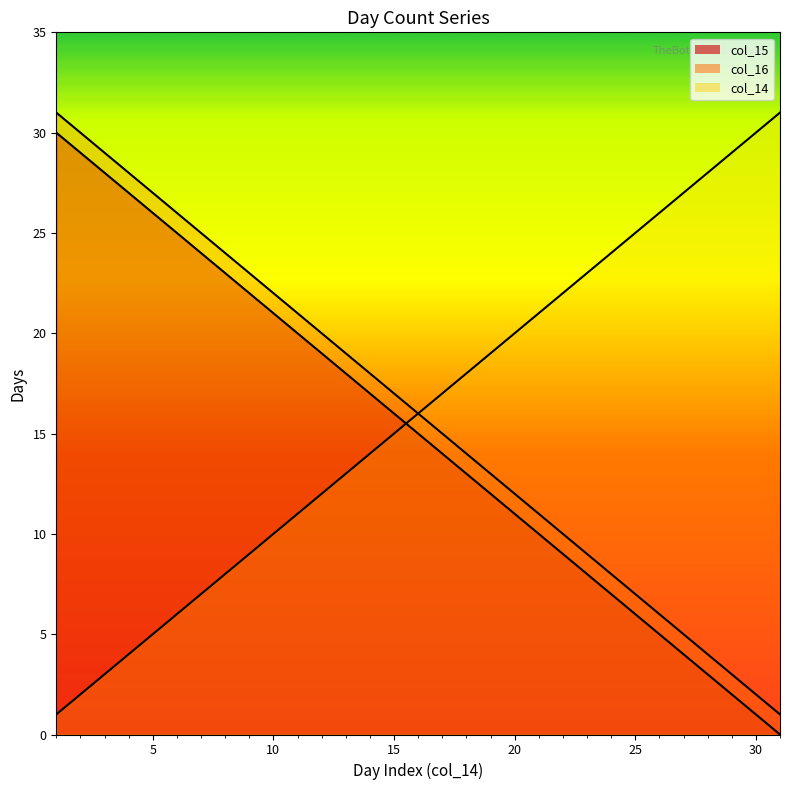

What is the value of the col_14 point at the 18th from the left?

18